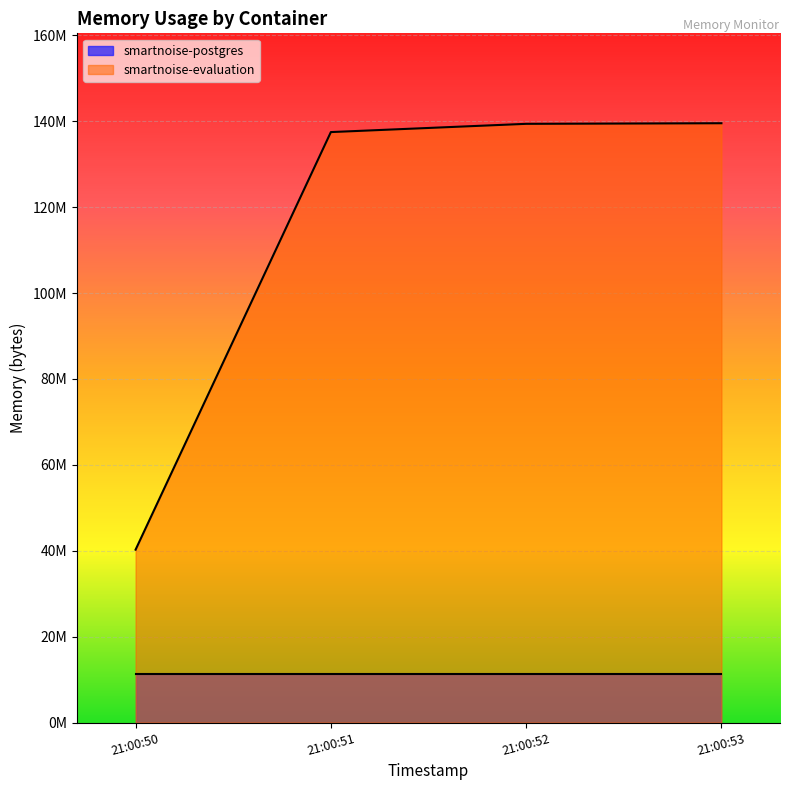

Rank the categories by value from highest to lowest.

21:00:53, 21:00:52, 21:00:51, 21:00:50